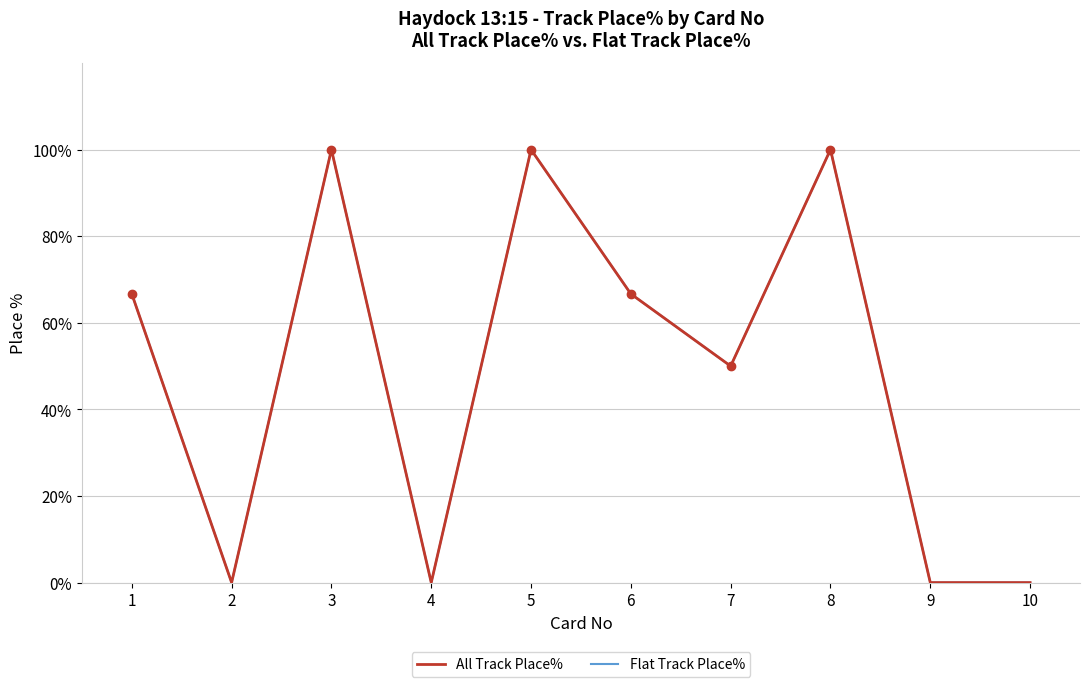

What are all the series names shown in the legend?

All Track Place%, Flat Track Place%